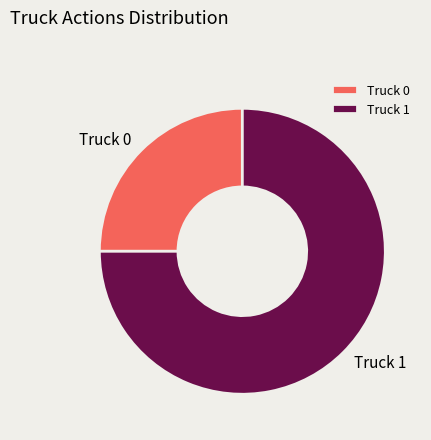

Which slice represents more than half of the pie?

Truck 1